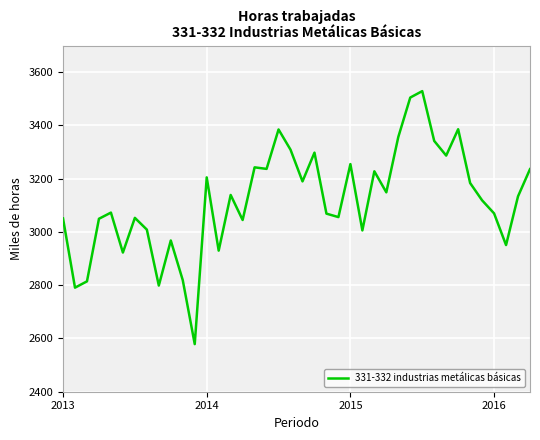

What is the greatest value displayed?

3528.8